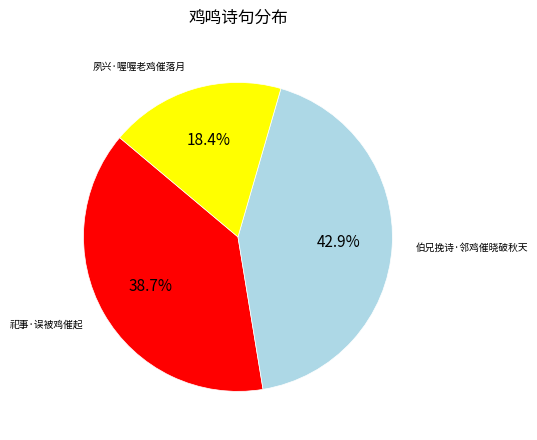

Is there a majority slice in this chart?

No